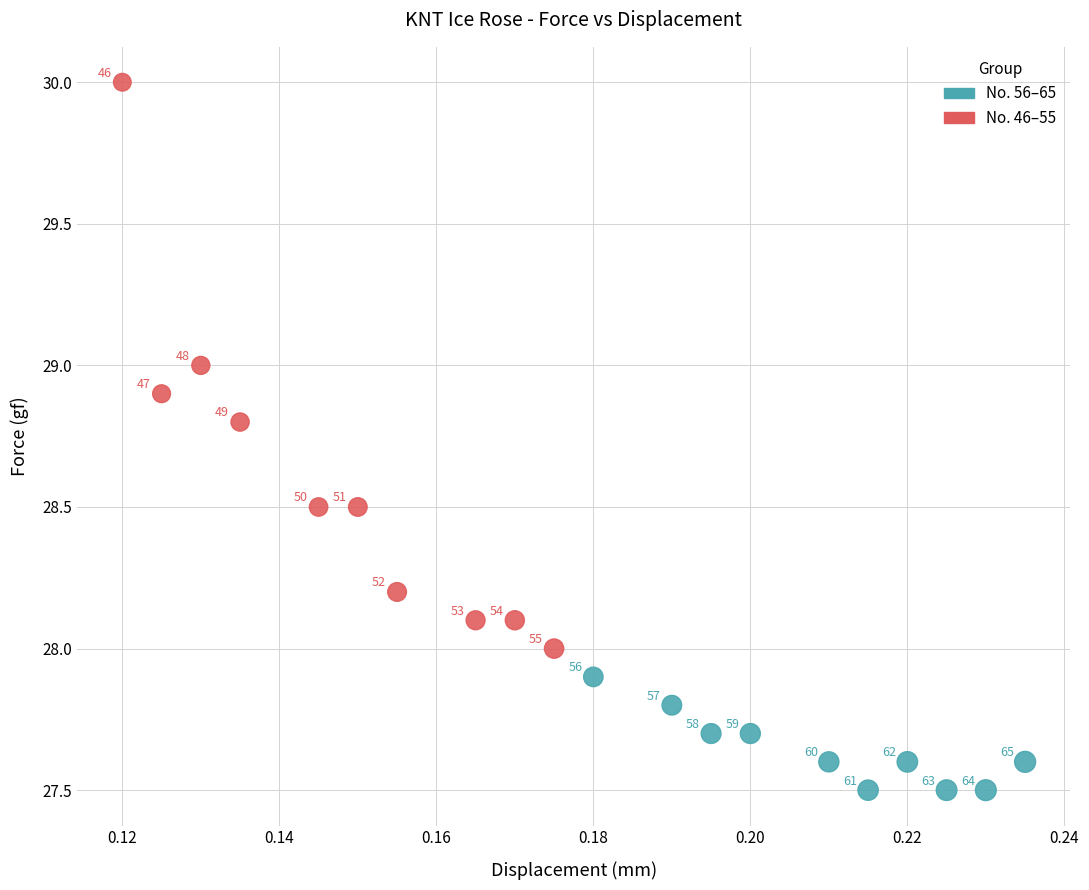

Which series has the largest Y range (max minus min)?

No. 46–55